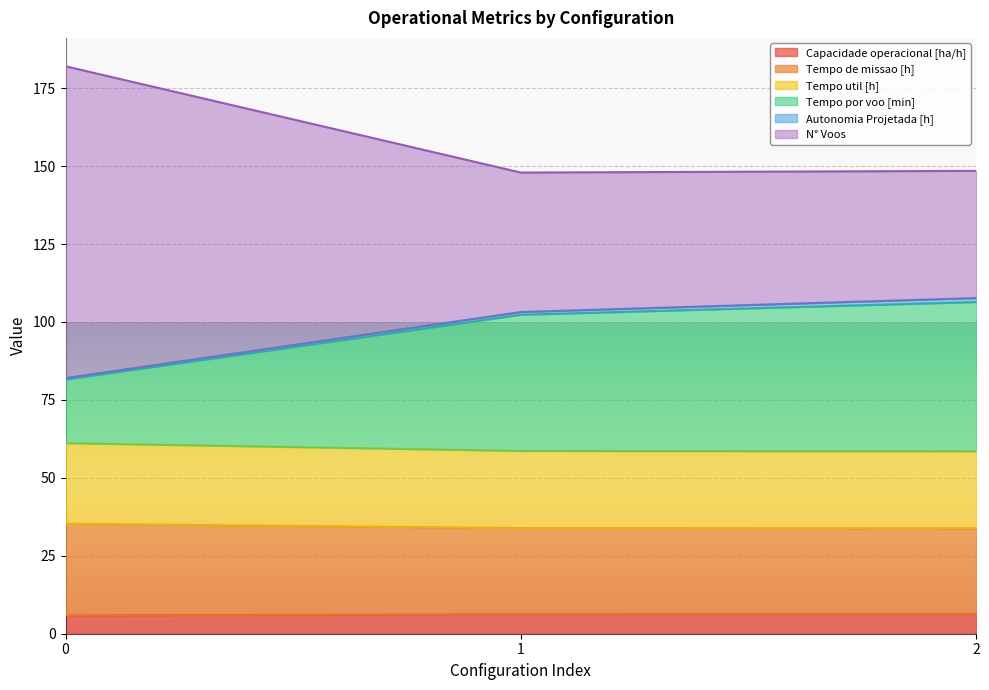

What is the lowest value of the Capacidade operacional [ha/h] series?

5.9